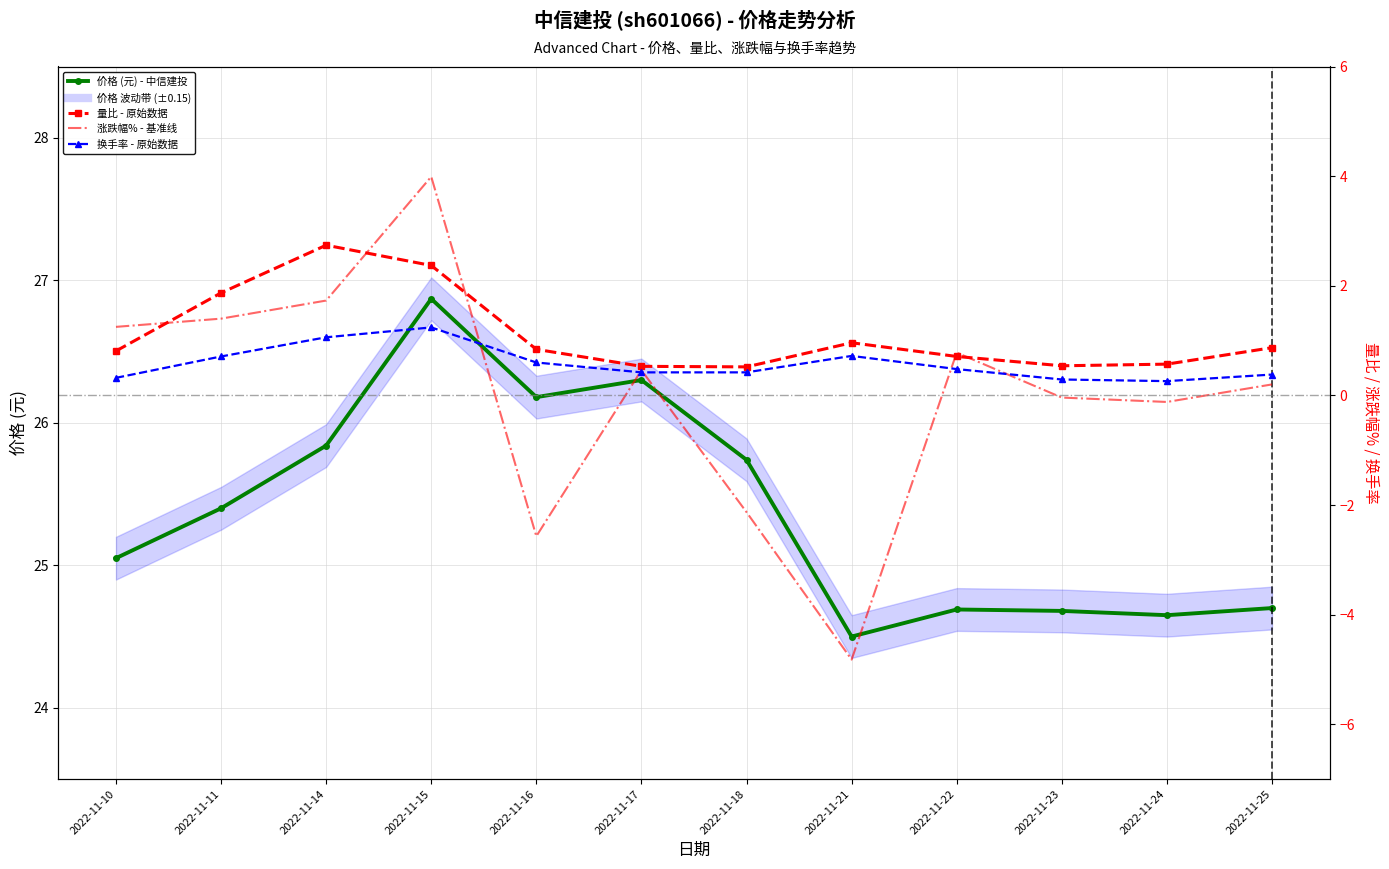

What is the sum of the 价格 (元) - 中信建投 values at 2022-11-18 and 2022-11-10?

50.8